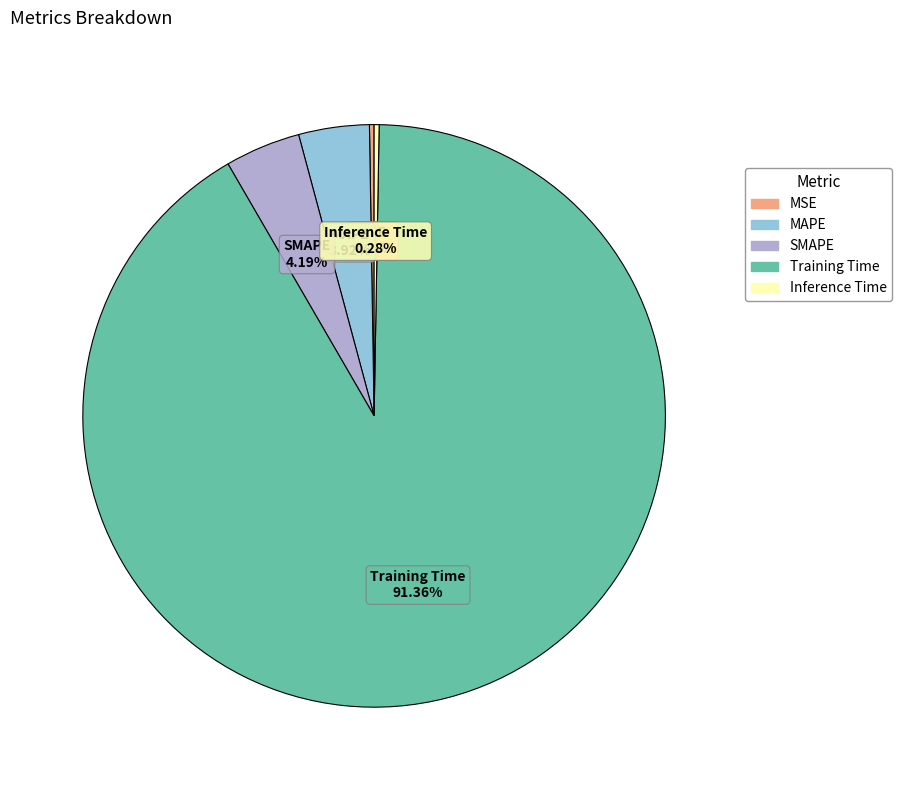

To the nearest percent, what percentage of the pie is Training Time?

91%